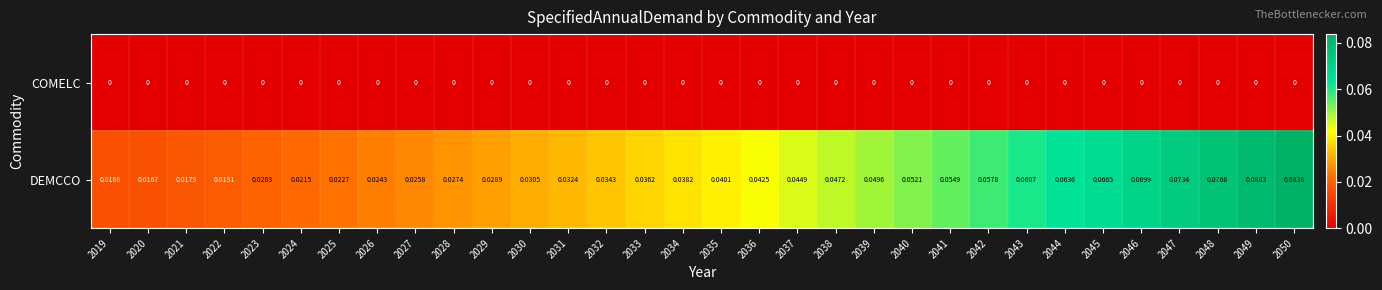

Which series changed the most between 2021 and 2030?

DEMCCO